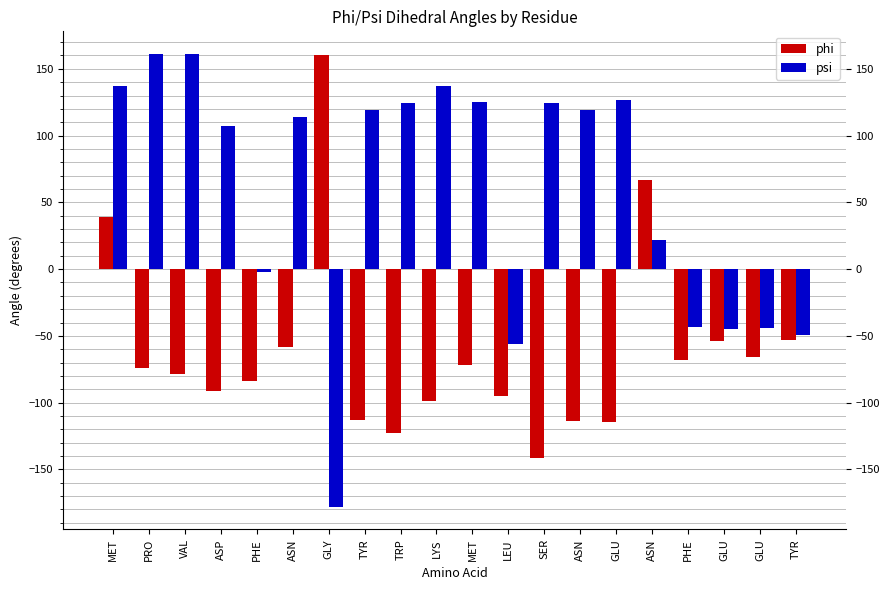

How many groups of bars are there?

20